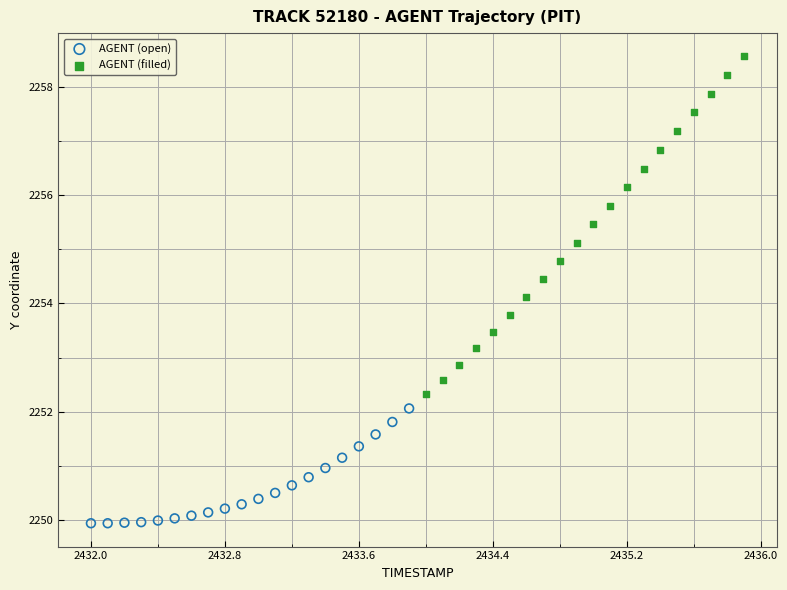

What are all the series names shown in the legend?

AGENT (open), AGENT (filled)